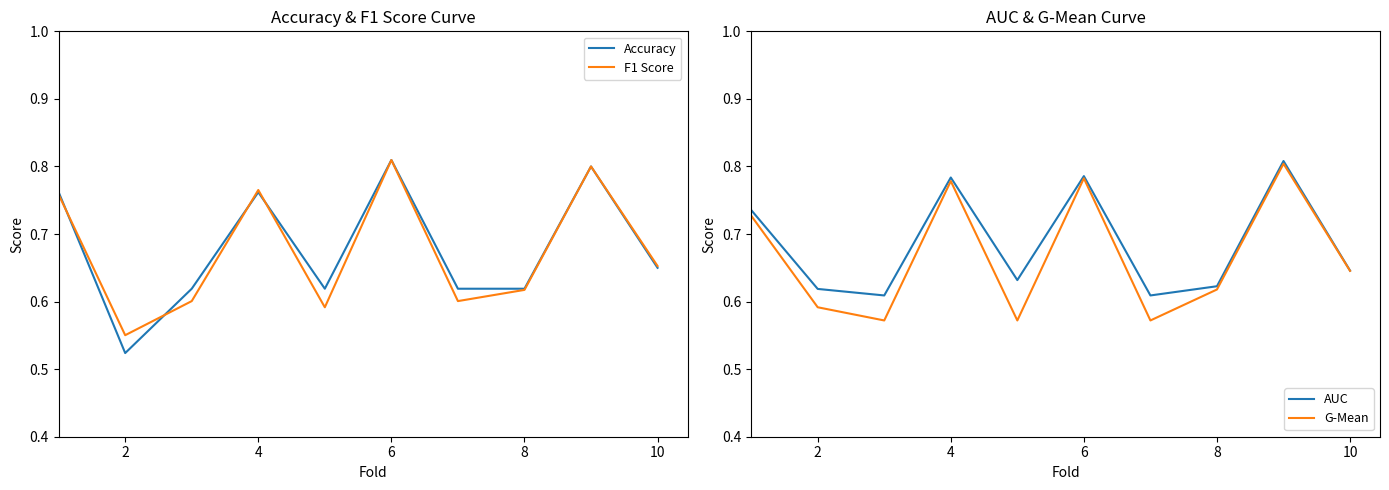

Reading left to right, list all the values displayed in this chart.

Accuracy: 0.8	0.5	0.6	0.8	0.6	0.8	0.6	0.6	0.8	0.7
F1 Score: 0.8	0.6	0.6	0.8	0.6	0.8	0.6	0.6	0.8	0.7
AUC: 0.7	0.6	0.6	0.8	0.6	0.8	0.6	0.6	0.8	0.6
G-Mean: 0.7	0.6	0.6	0.8	0.6	0.8	0.6	0.6	0.8	0.6